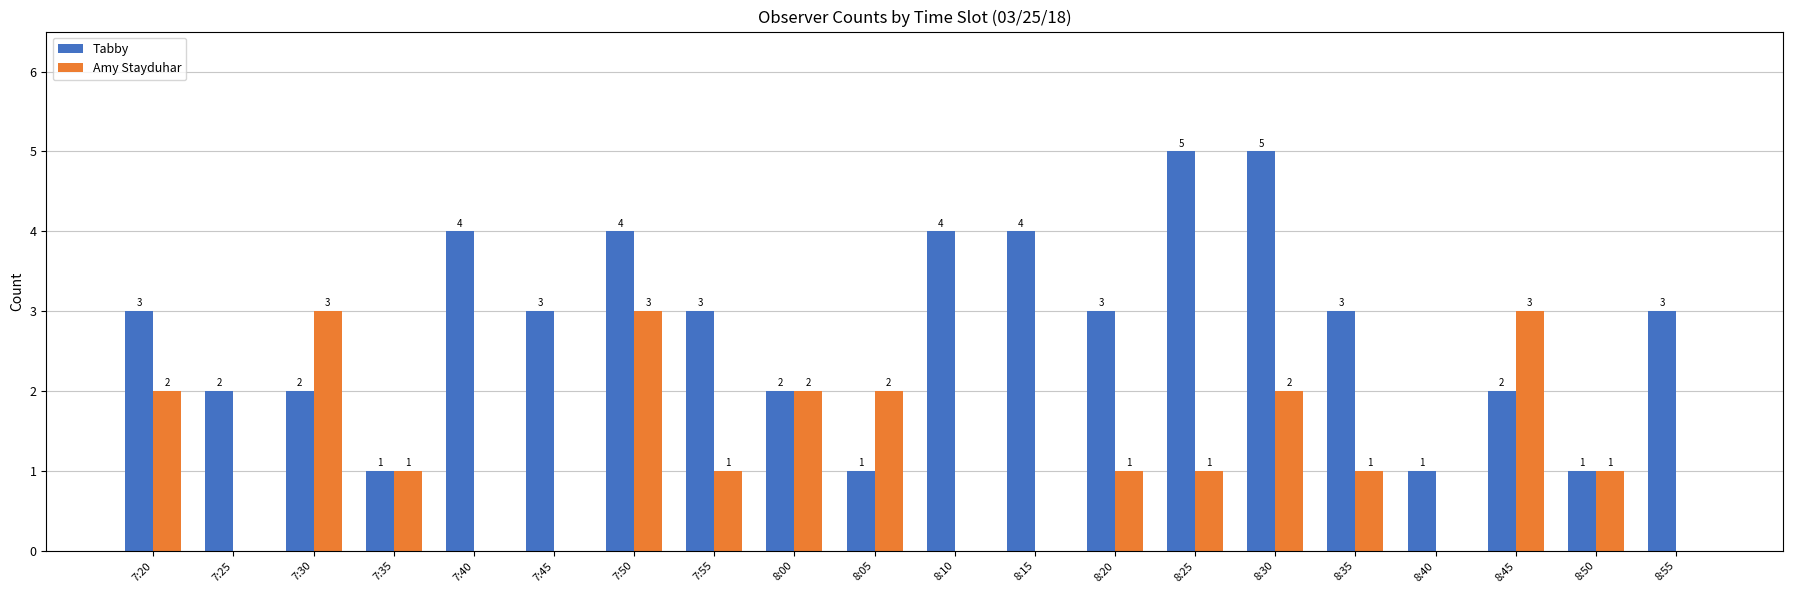

What is the sum of all Tabby values?

56